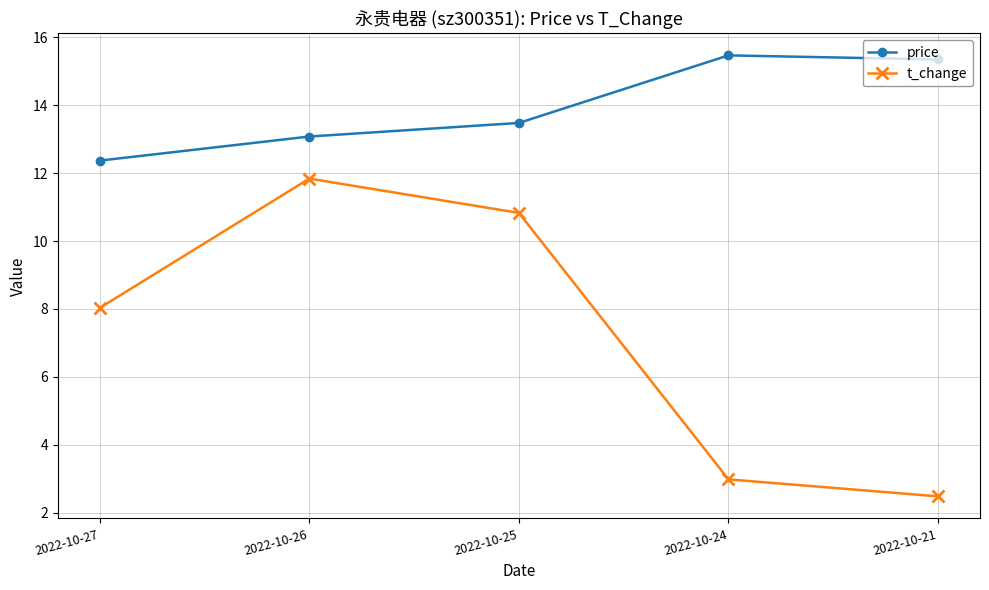

The value of t_change at 2022-10-25 is 10.8. True or false?

True